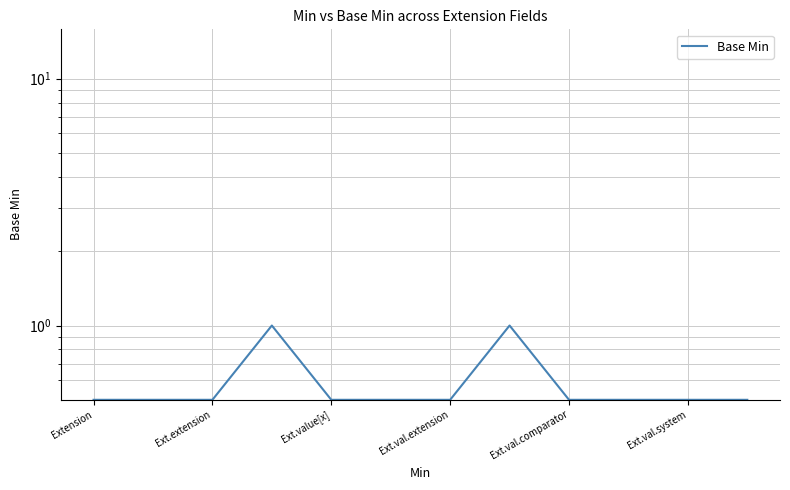

What is the average value?

0.6